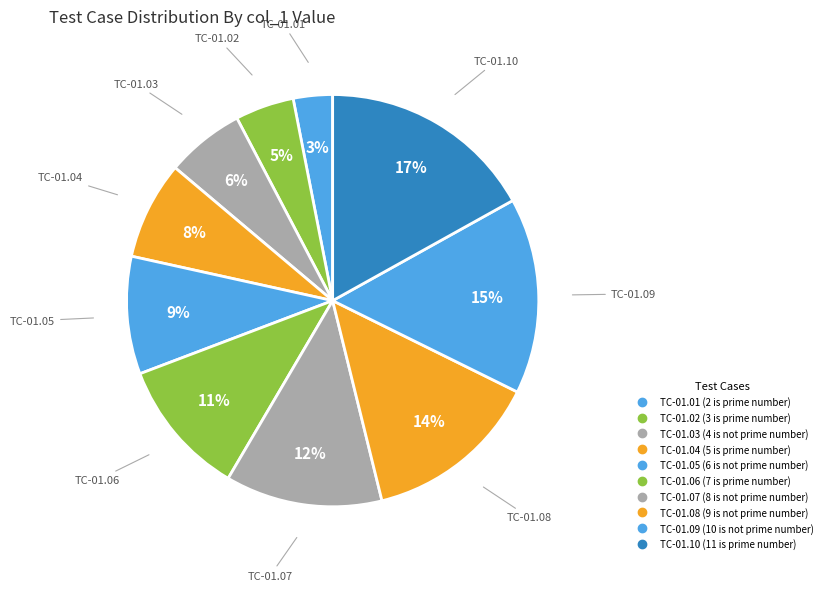

Count the number of slices in the pie.

10